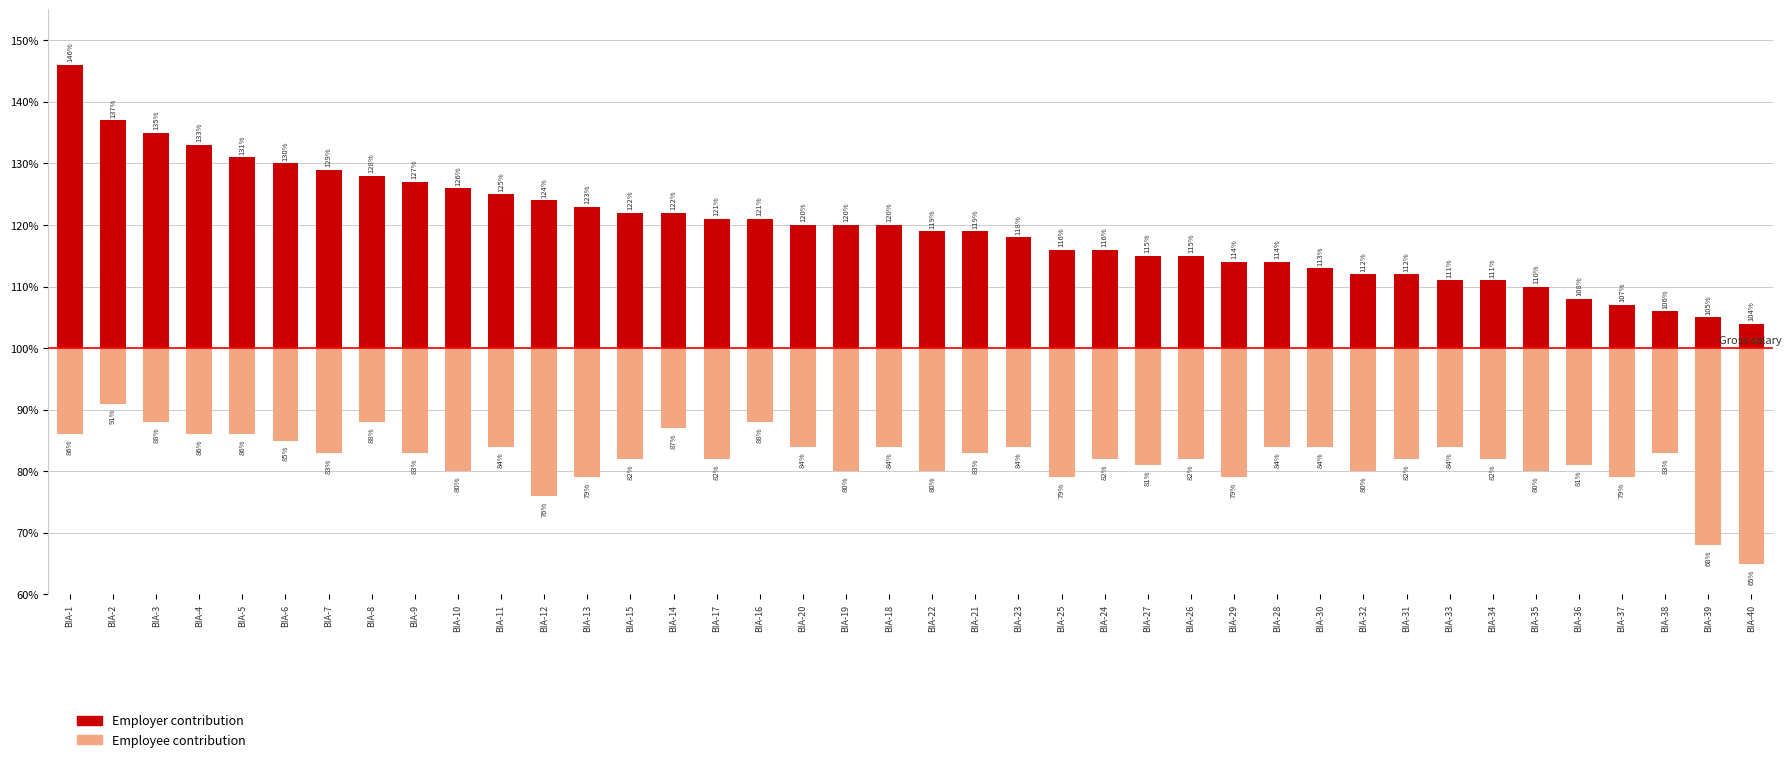

Which series changed the most between BIA-5 and BIA-36?

Employer contribution